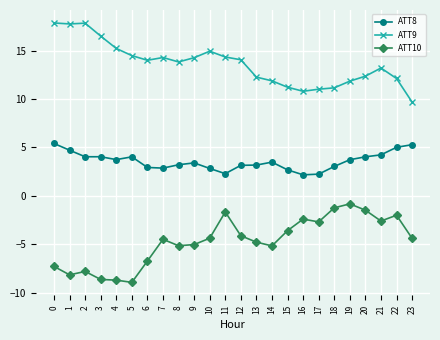

Is the value of ATT9 at 13 greater than the value of ATT8 at 19?

Yes